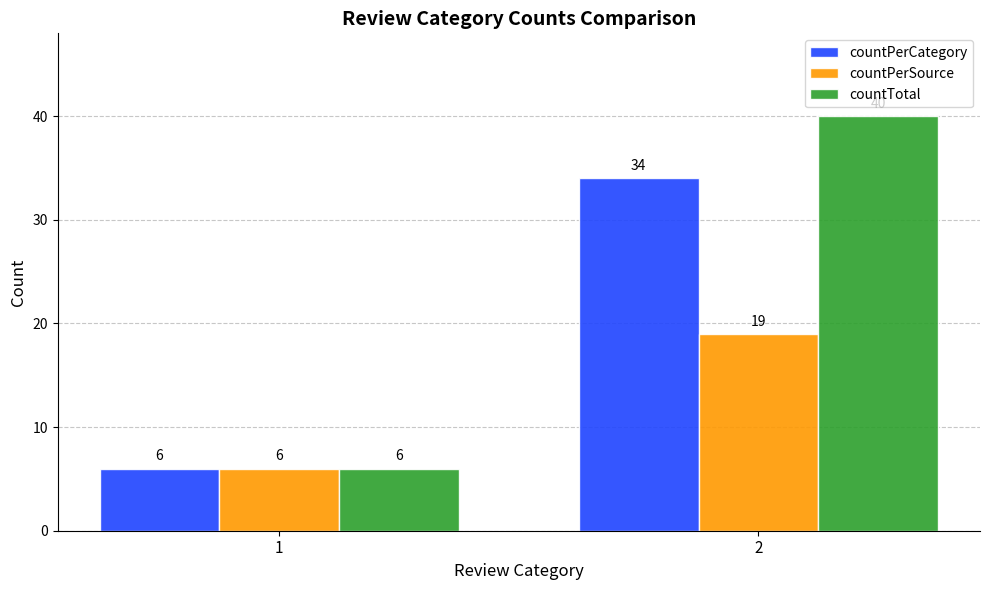

Which series changed the most between 1 and 2?

countTotal